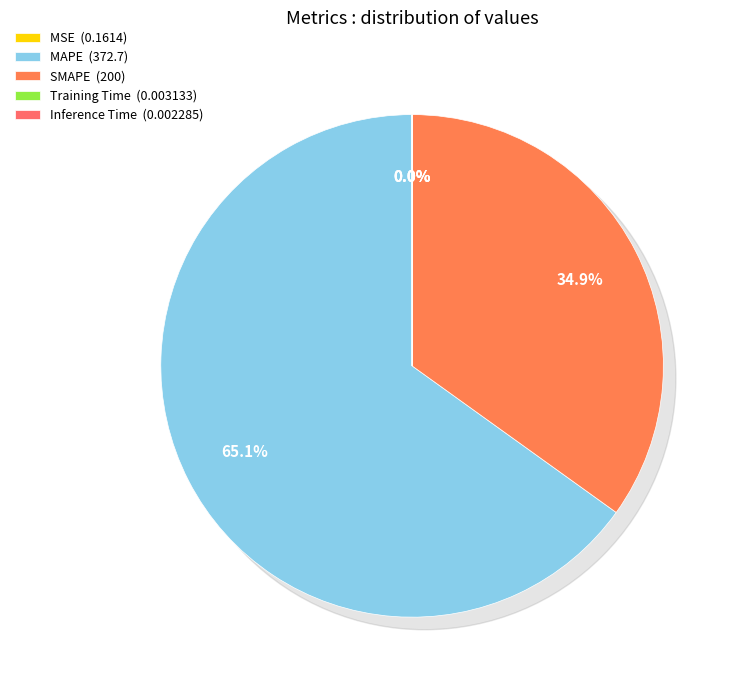

What percentage do Training Time and SMAPE together represent?

34.9%